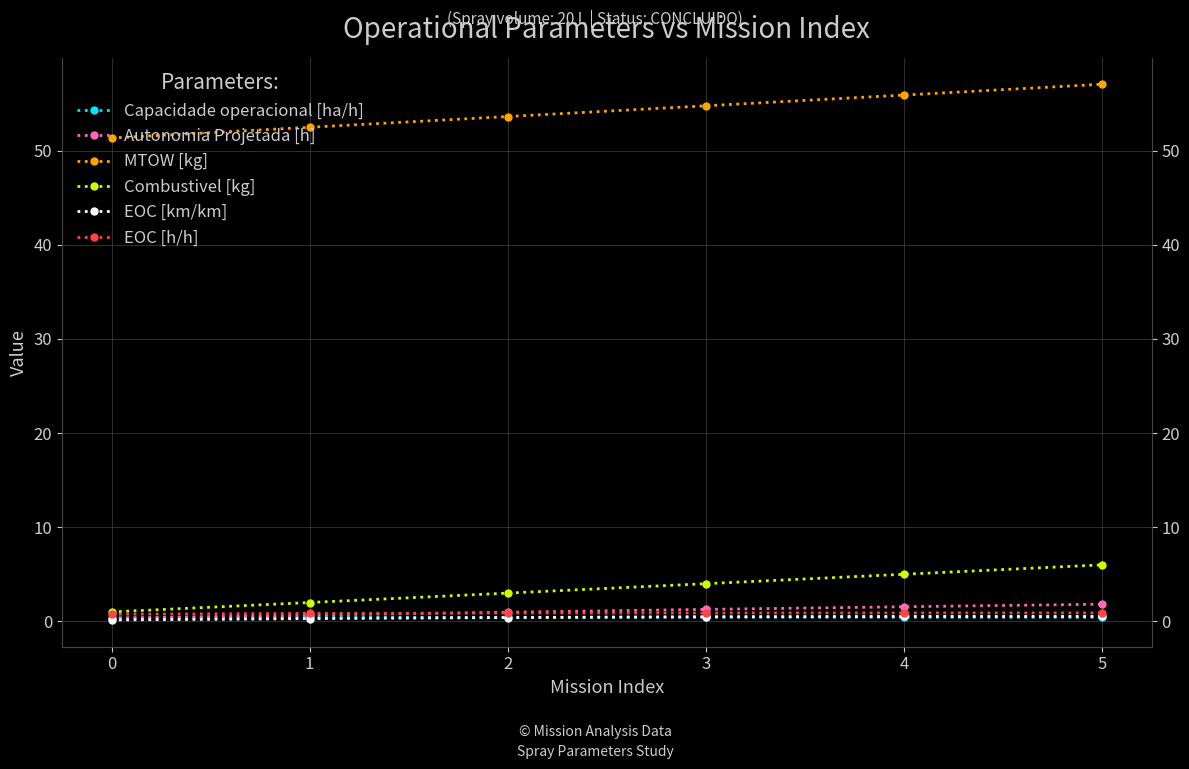

What is the smallest value displayed?

0.1